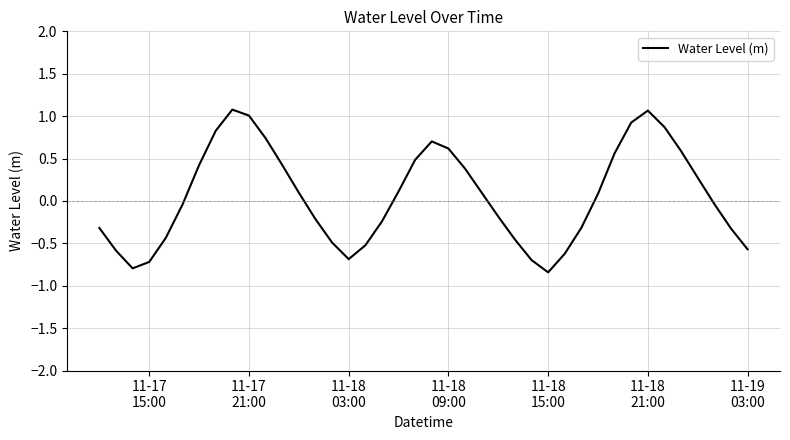

What is the difference between the maximum and minimum values?

1.9